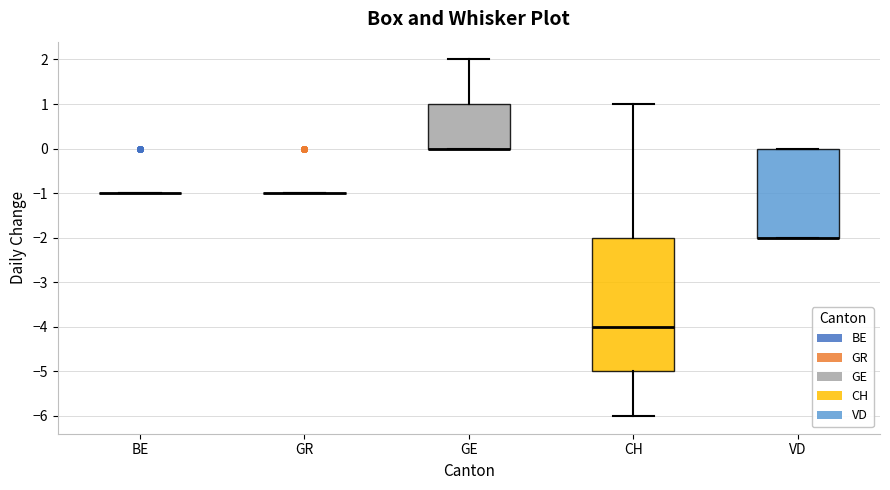

Where does the median line of the box for CH sit on the y-axis? The values are not printed on the chart, so give them approximately, as read against the axis.

-4